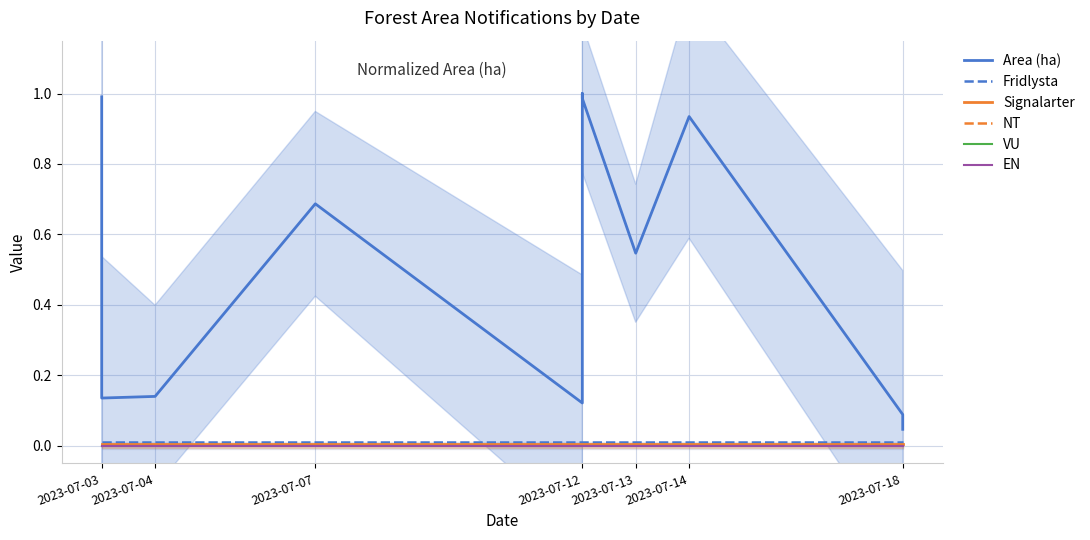

At which label does Signalarter reach its minimum?

2023-07-03